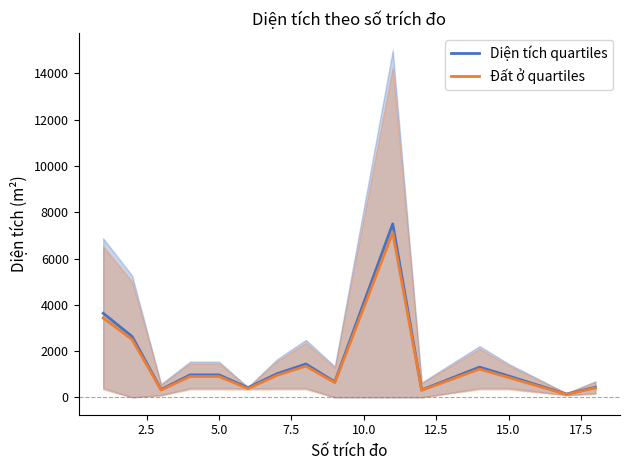

True or false: Đất ở quartiles and Diện tích quartiles intersect in this chart.

False